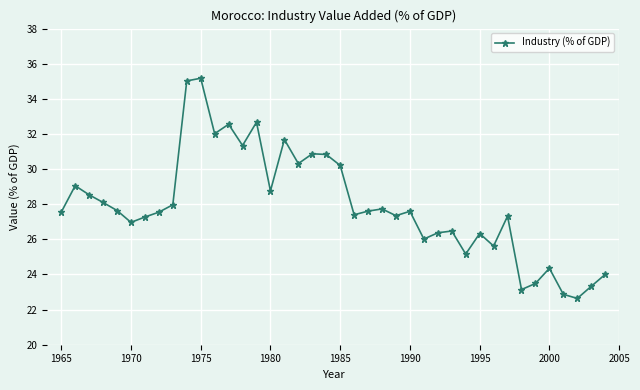

What is the greatest value displayed?

35.2